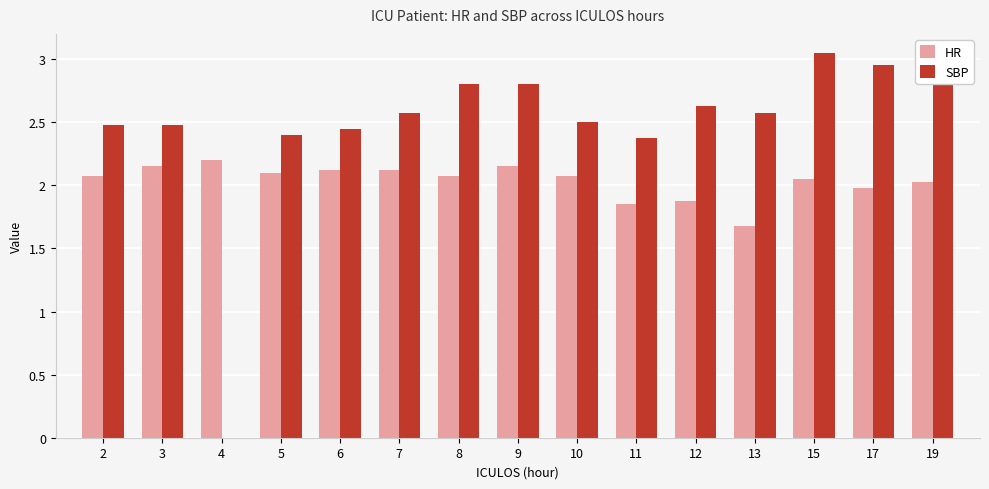

What is the maximum value for HR?

2.2